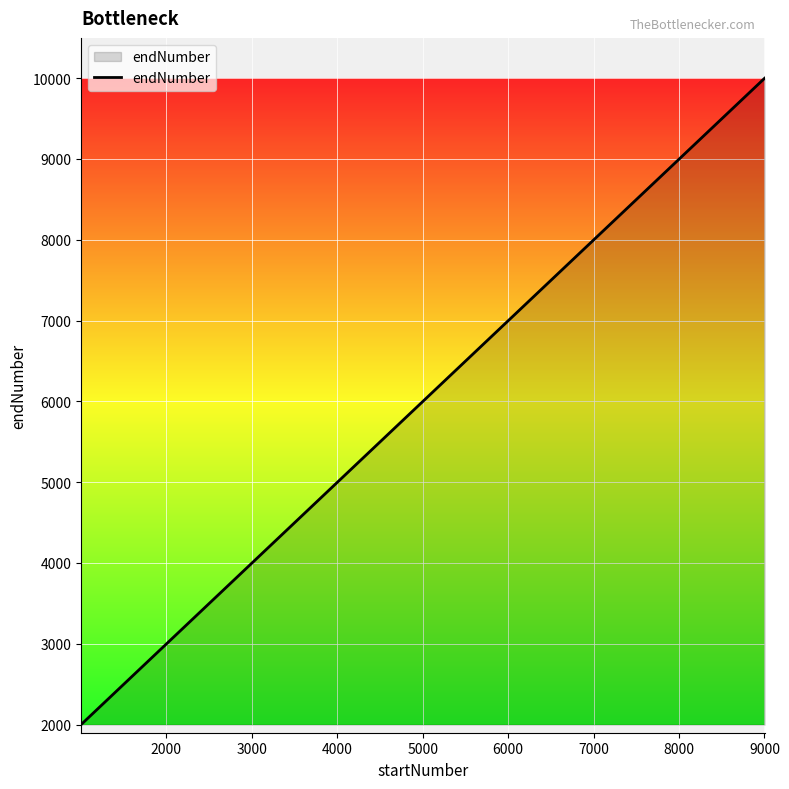

What is the difference between the maximum and minimum values?

8000